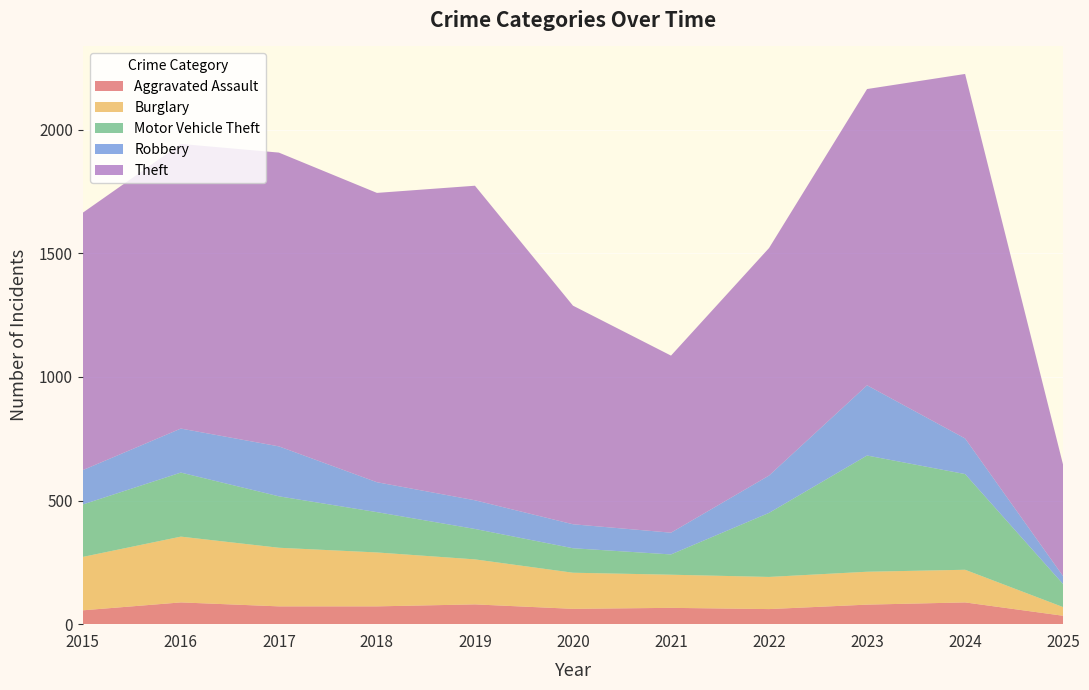

Reading right to left, transcribe all the data shown in this chart.

Aggravated Assault: 2025=34	2024=88	2023=79	2022=61	2021=66	2020=62	2019=80	2018=72	2017=72	2016=88	2015=56
Burglary: 2025=35	2024=132	2023=133	2022=130	2021=134	2020=146	2019=182	2018=218	2017=237	2016=266	2015=216
Motor Vehicle Theft: 2025=93	2024=387	2023=470	2022=259	2021=82	2020=99	2019=123	2018=163	2017=208	2016=259	2015=212
Robbery: 2025=32	2024=144	2023=284	2022=151	2021=88	2020=97	2019=116	2018=121	2017=202	2016=178	2015=139
Theft: 2025=450	2024=1474	2023=1198	2022=920	2021=716	2020=884	2019=1272	2018=1170	2017=1188	2016=1151	2015=1041